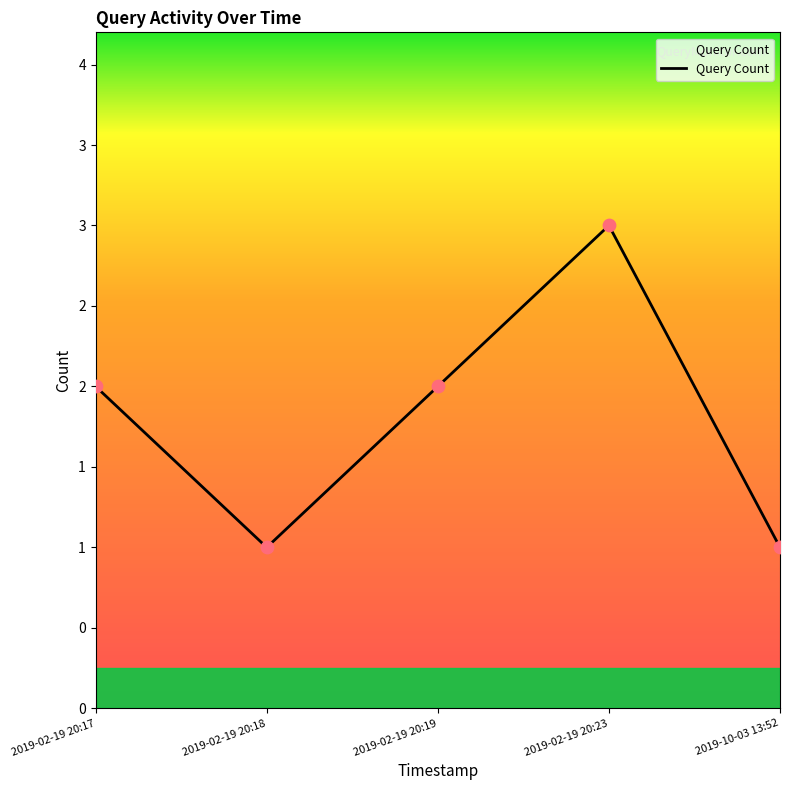

What is the change in value from 2019-02-19 20:17 to 2019-02-19 20:18?

-1